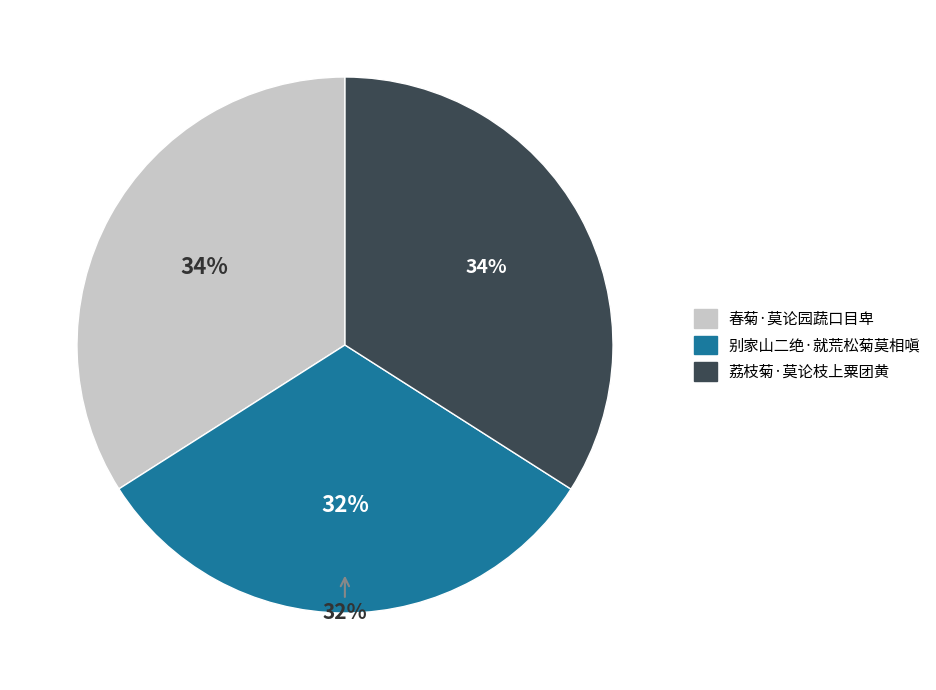

What is the largest slice in the pie chart?

荔枝菊·莫论枝上粟团黄